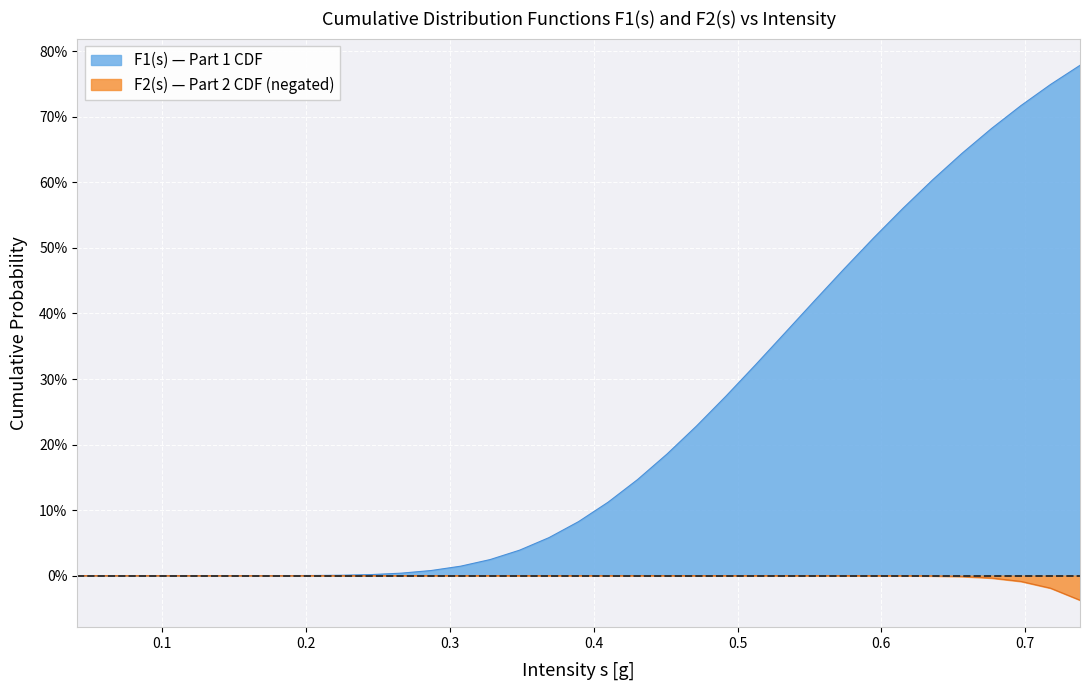

What are all the series names shown in the legend?

F1(s) — Part 1 CDF, F2(s) — Part 2 CDF (negated)